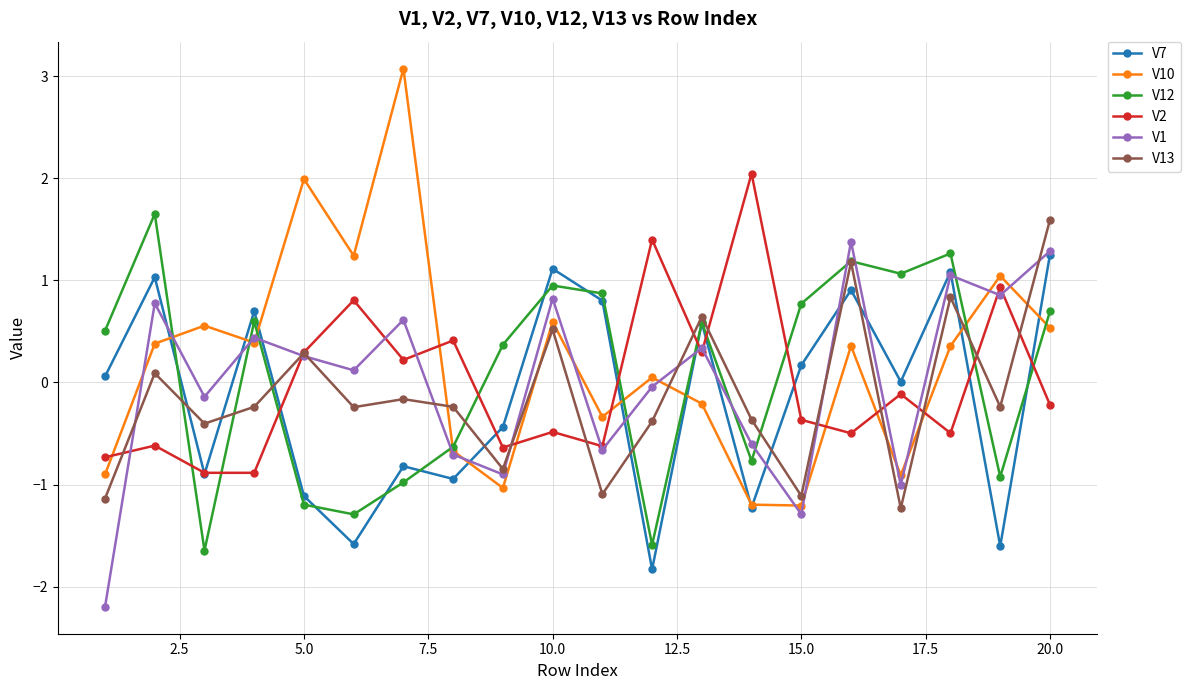

How many values in the V1 series exceed 0?

11